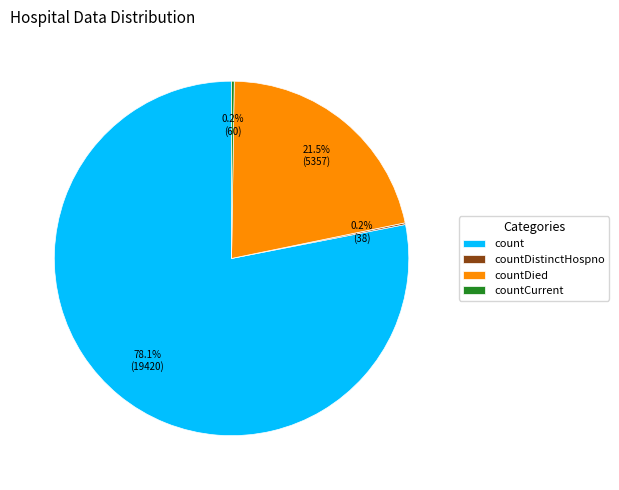

Which category has the biggest portion of the pie?

count